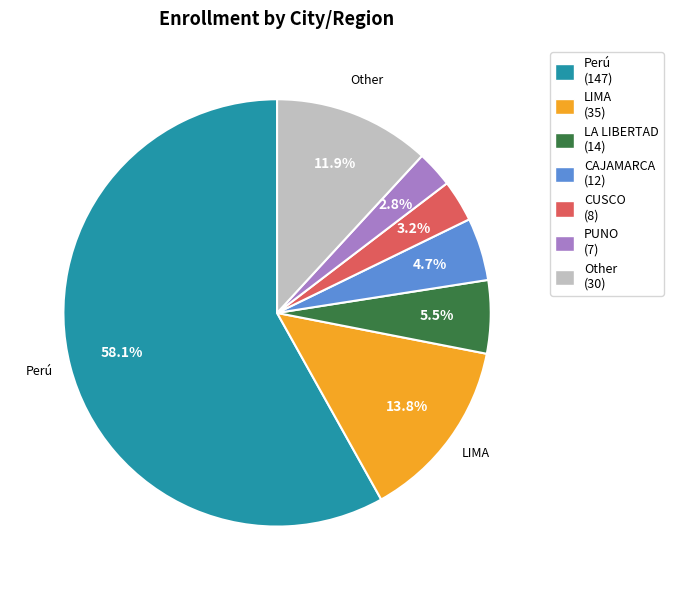

Between Perú (147) and CAJAMARCA (12), which is larger?

Perú (147)